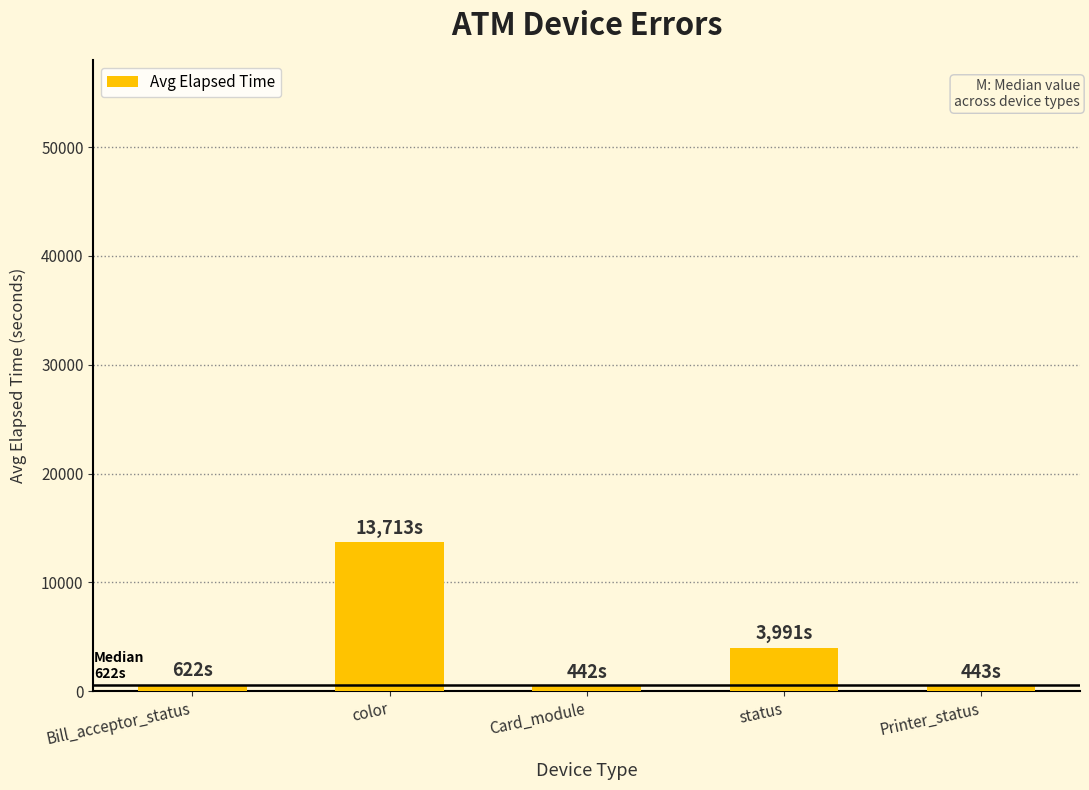

What is the difference between the maximum and second lowest values?

13270.0